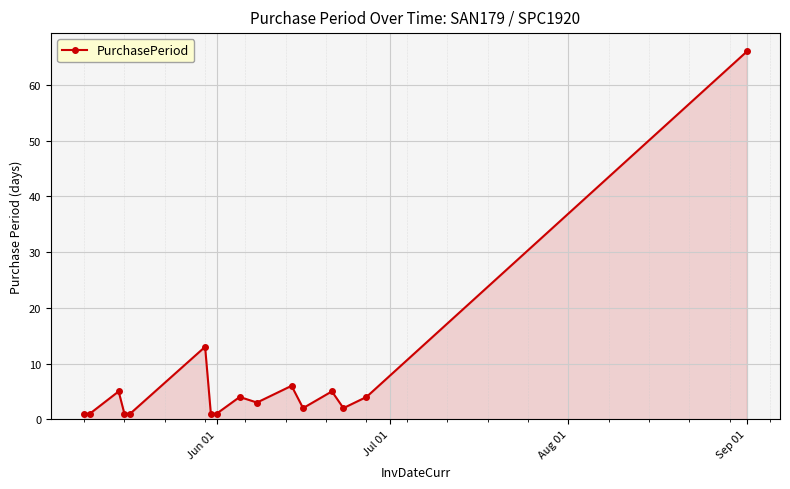

What is the average value?

7